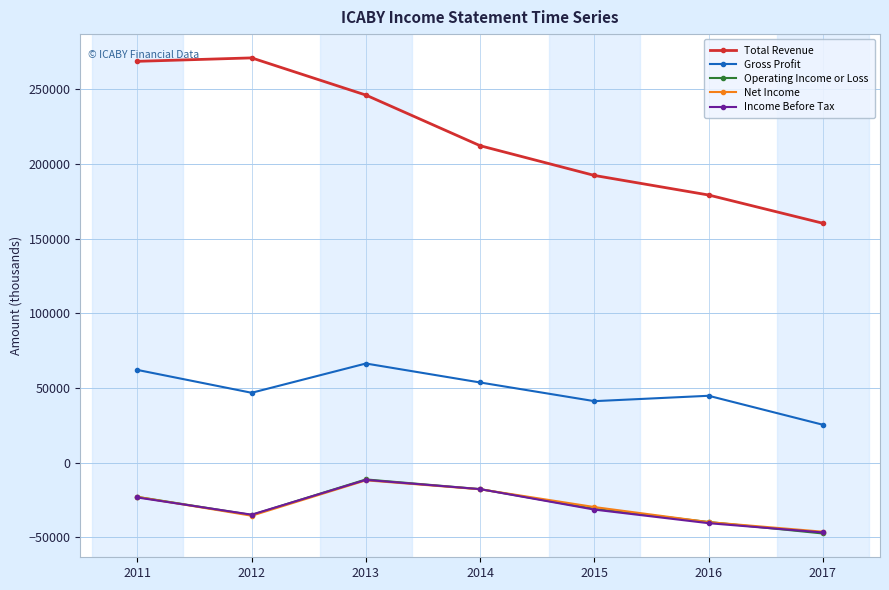

Count the Net Income values in the range -39800 to -17800.

5